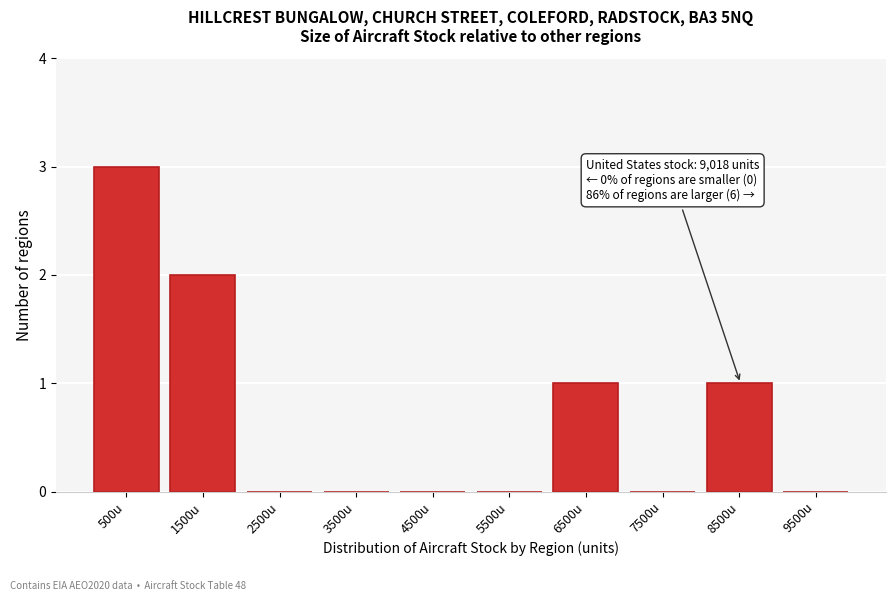

Reading left to right, extract all data points from this chart.

500u=3	1500u=2	2500u=0	3500u=0	4500u=0	5500u=0	6500u=1	7500u=0	8500u=1	9500u=0